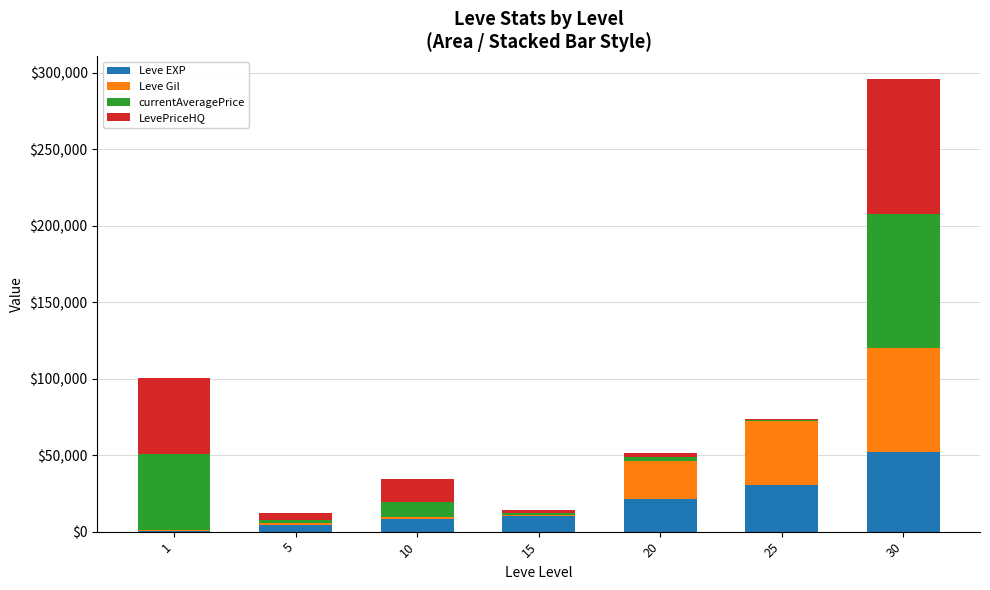

At which category is the sum across all series the highest?

30